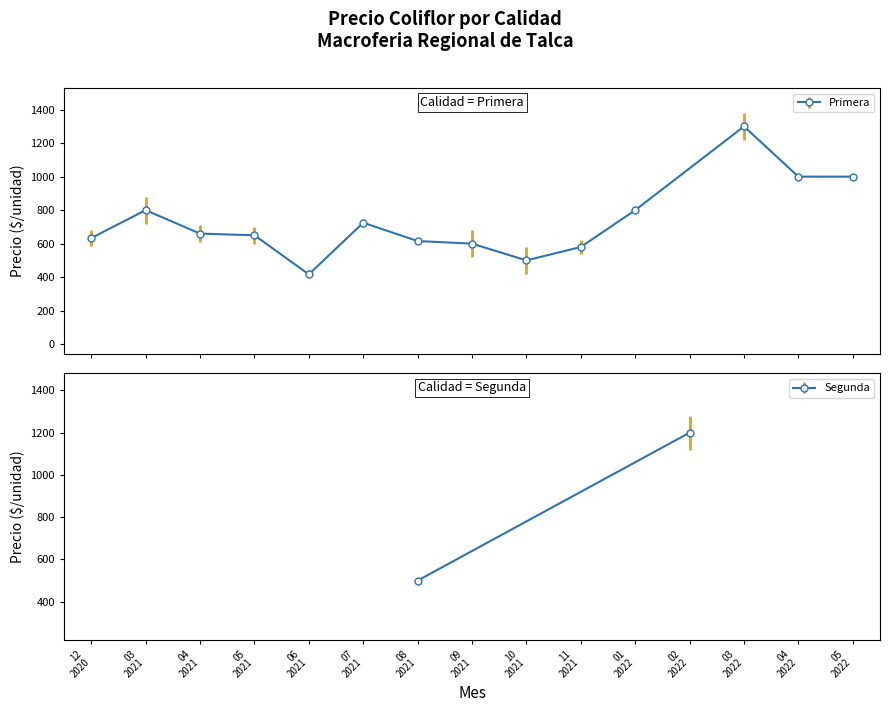

How many lines are shown in the chart?

1